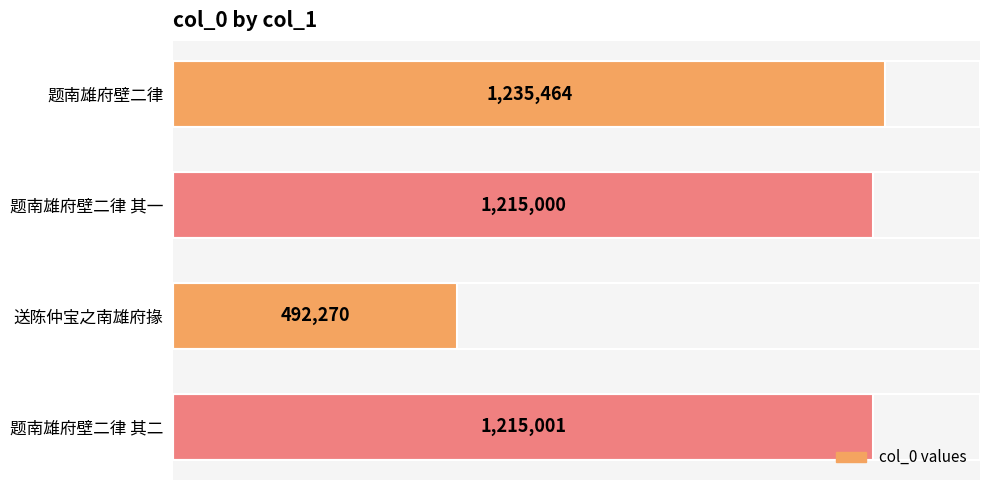

Rank the categories by value from lowest to highest.

送陈仲宝之南雄府掾, 题南雄府壁二律 其一, 题南雄府壁二律 其二, 题南雄府壁二律